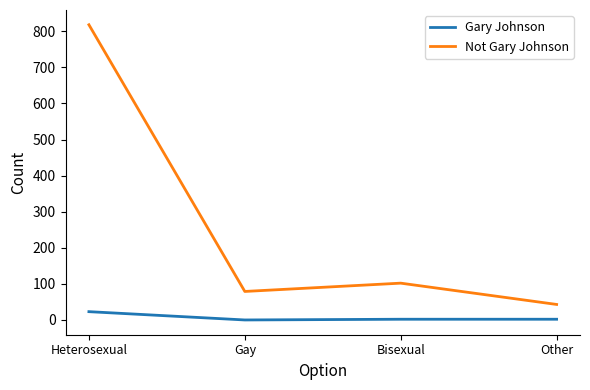

Where does the Not Gary Johnson series first go above 102?

Heterosexual